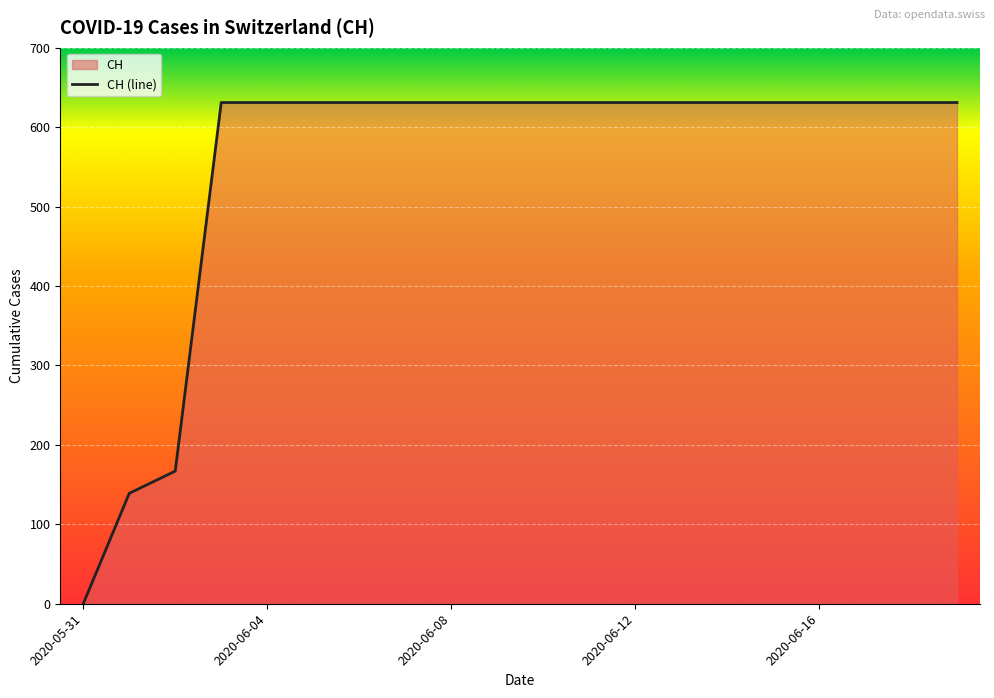

True or false: the data has more than 0 interior local peaks.

False